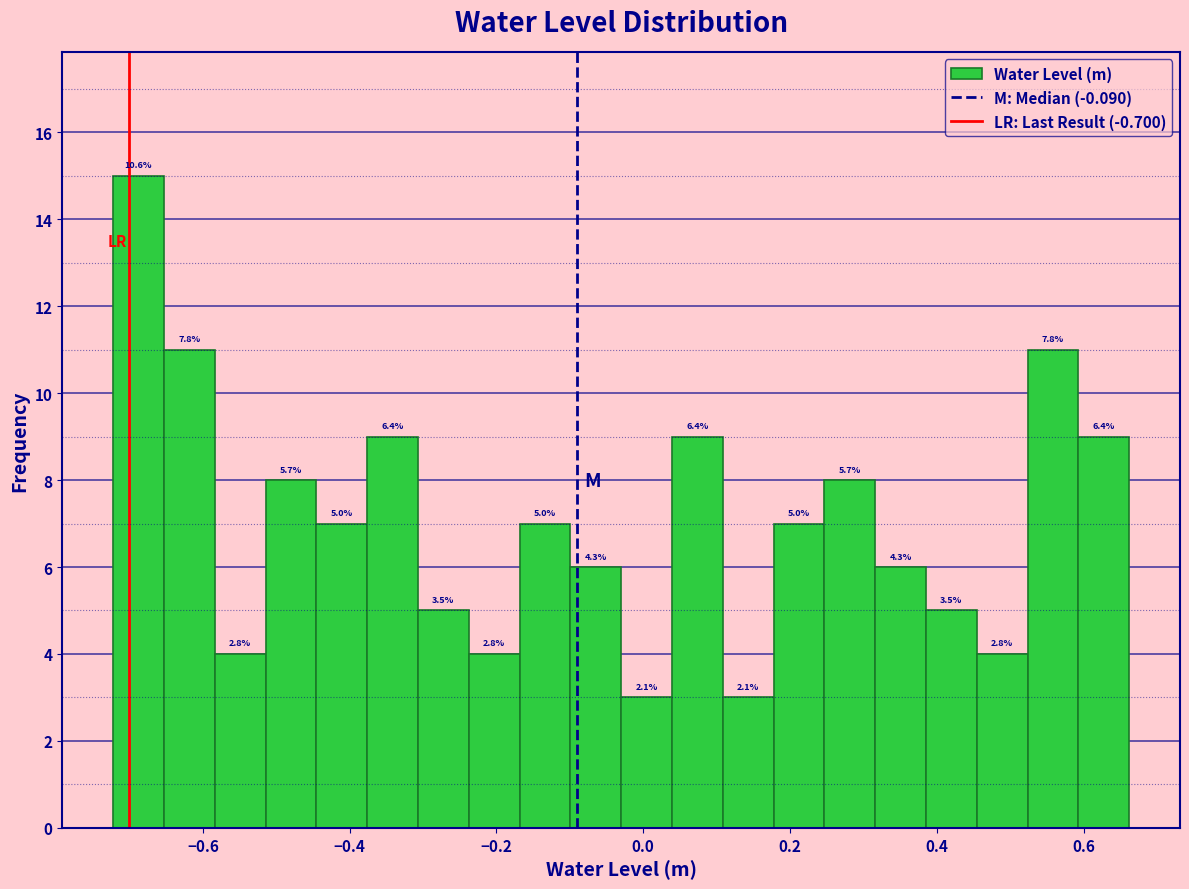

Around what value on the x-axis is the tallest bar? Give the approximate position of its centre, as read against the axis.

-0.68